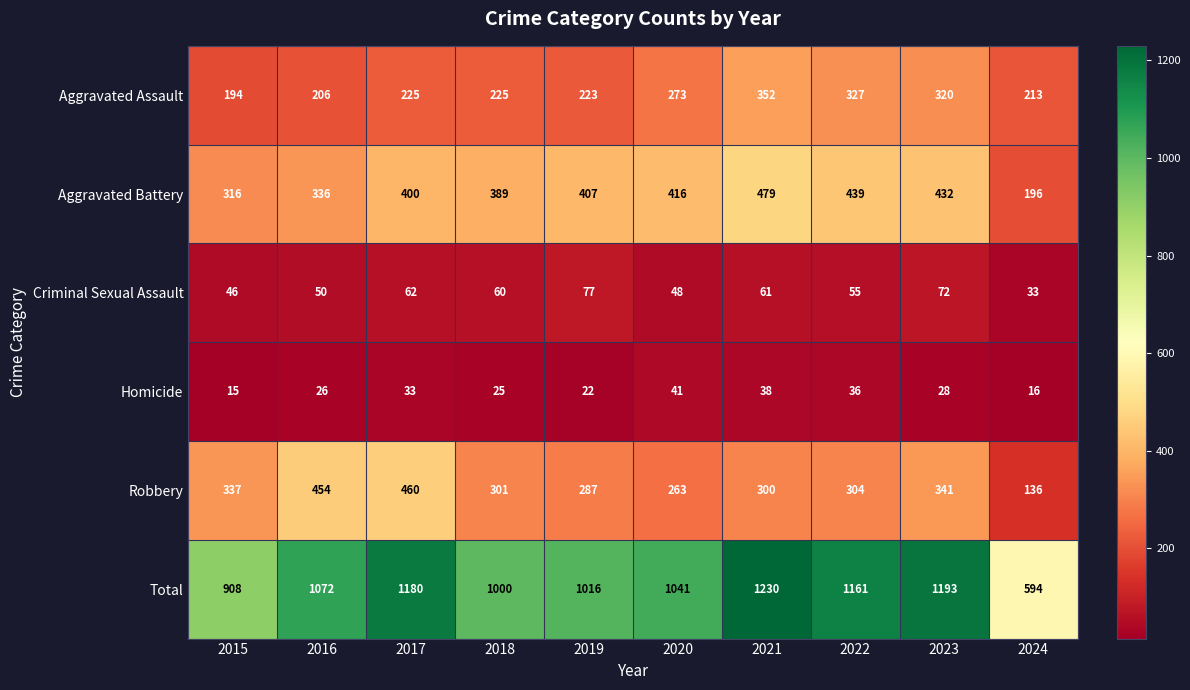

Where does the Criminal Sexual Assault series first go above 60?

2017